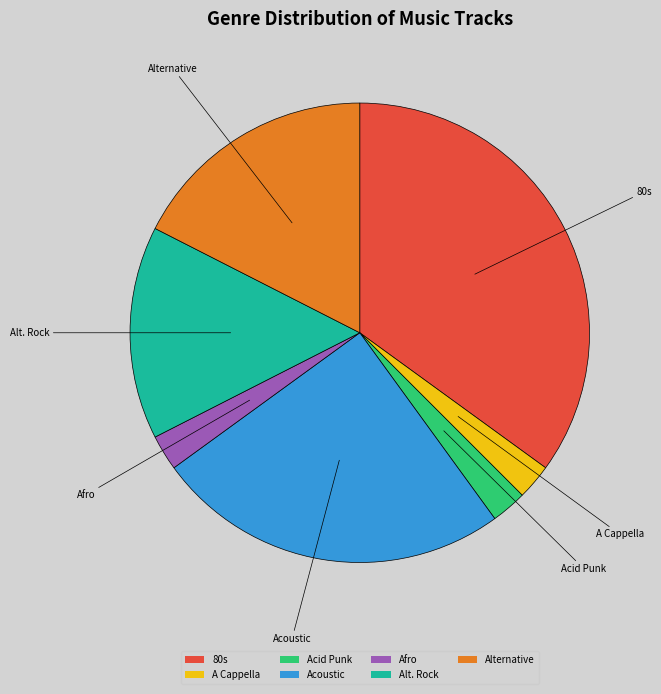

What is the largest slice in the pie chart?

80s